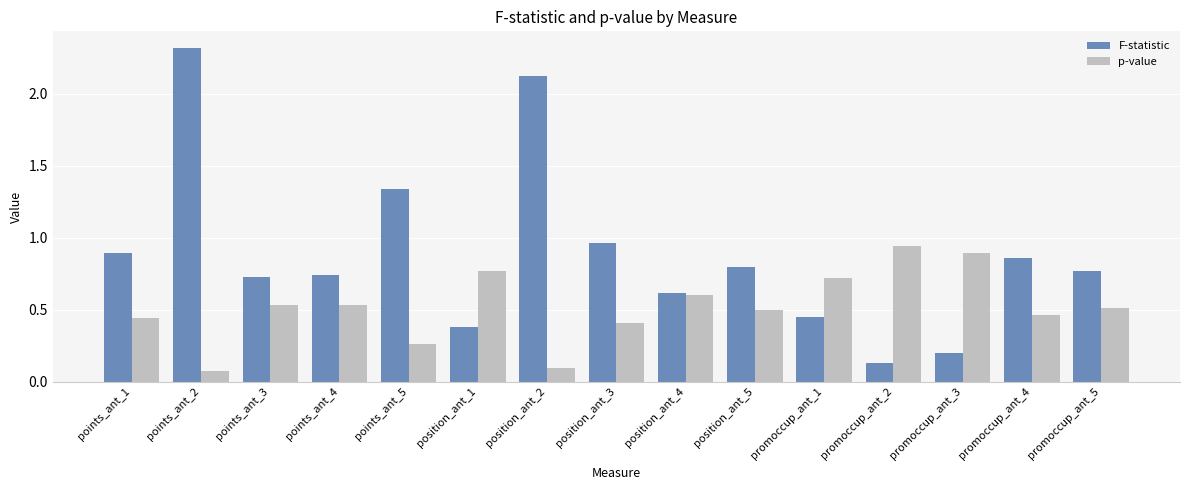

What is the label of the 5th bar from the left?

points_ant_5